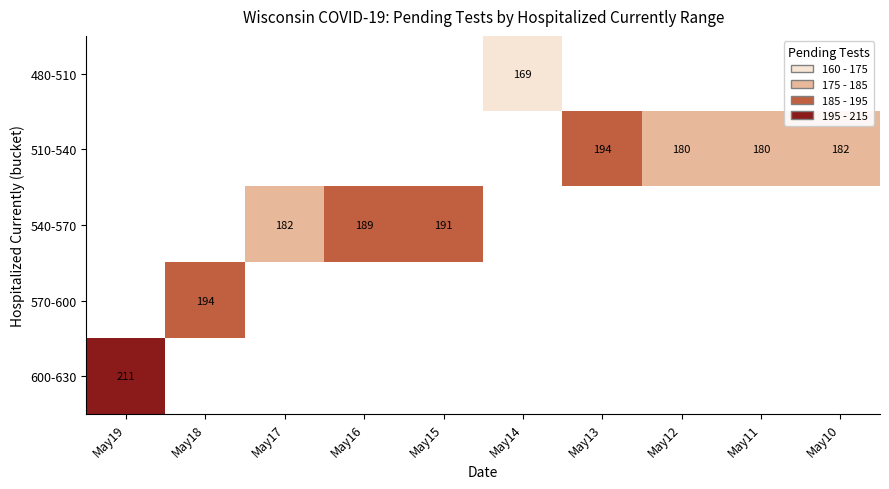

Is it true that 510-540 equals 182 at May10?

True